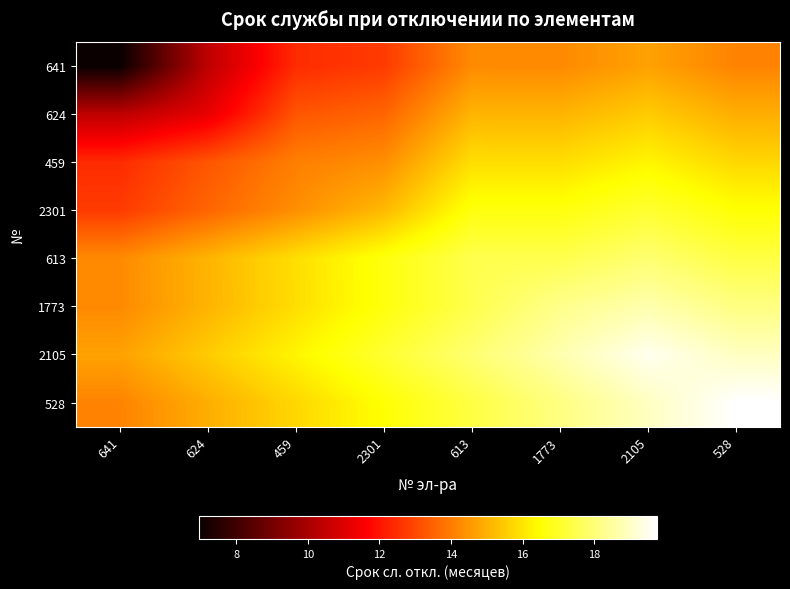

Reading right to left, transcribe all the data shown in this chart.

641: 528=14.1	2105=14.7	1773=14.3	613=14.3	2301=12.8	459=12.5	624=10.4	641=7.0
624: 528=14.9	2105=15.5	1773=15.1	613=15.1	2301=13.6	459=13.3	624=11.2	641=10.4
459: 528=15.7	2105=16.3	1773=15.9	613=15.9	2301=14.4	459=14.1	624=13.3	641=12.5
2301: 528=16.5	2105=17.1	1773=16.7	613=16.7	2301=15.2	459=14.4	624=13.6	641=12.8
613: 528=17.3	2105=17.9	1773=17.5	613=17.5	2301=16.7	459=15.9	624=15.1	641=14.3
1773: 528=18.1	2105=18.7	1773=18.3	613=17.5	2301=16.7	459=15.9	624=15.1	641=14.3
2105: 528=18.9	2105=19.5	1773=18.7	613=17.9	2301=17.1	459=16.3	624=15.5	641=14.7
528: 528=19.7	2105=18.9	1773=18.1	613=17.3	2301=16.5	459=15.7	624=14.9	641=14.1